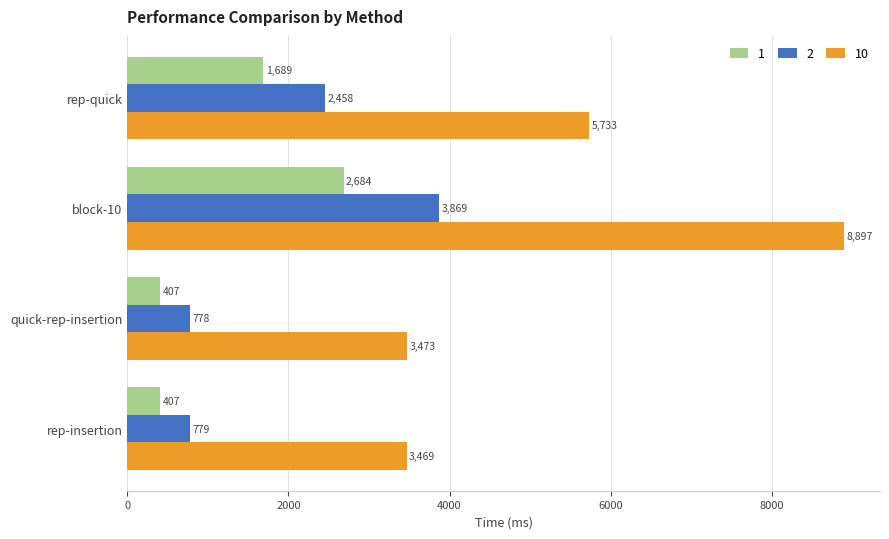

At which label is 10 closest to 6182?

rep-quick